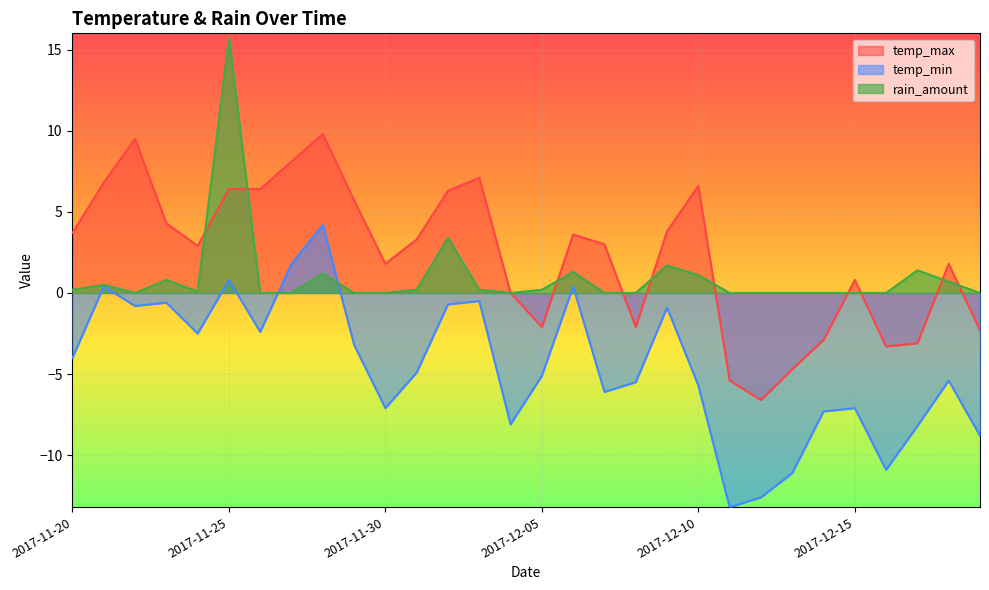

Where is the first local maximum for temp_max?

2017-11-22